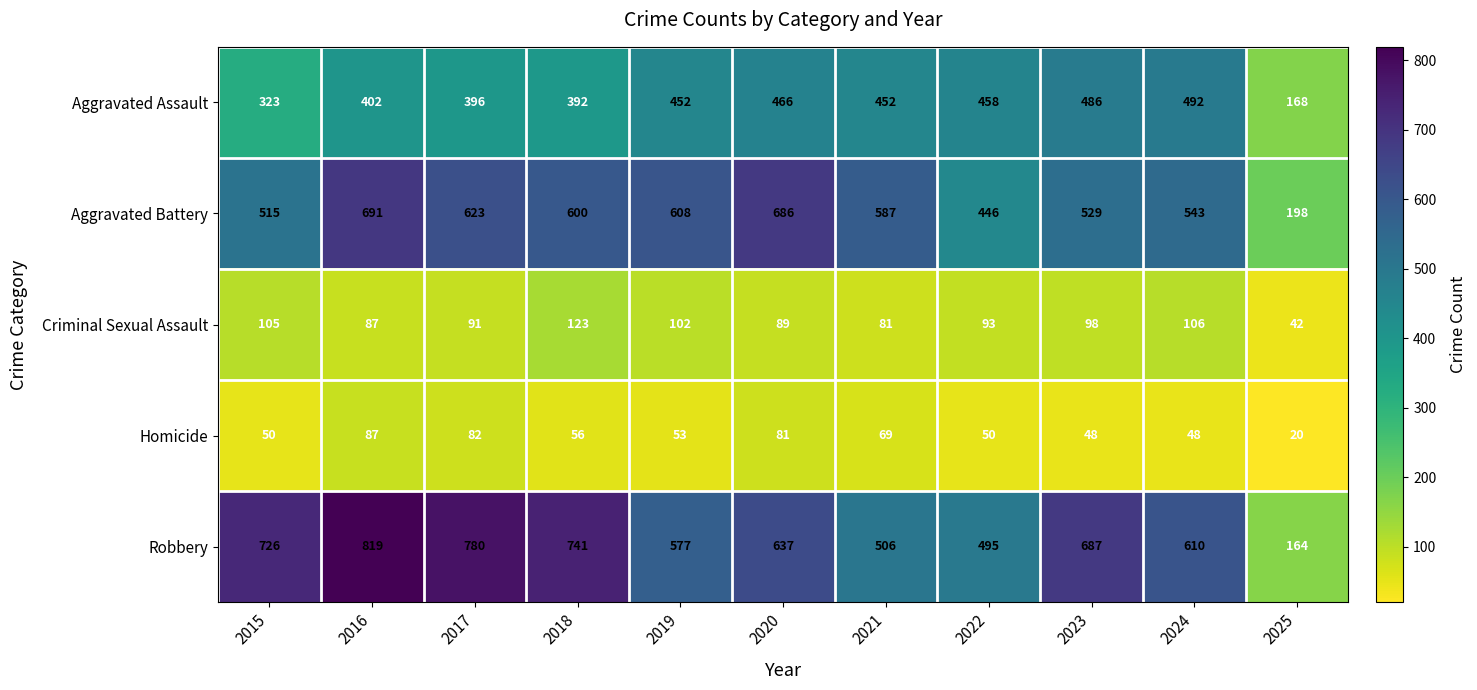

What is the difference between the second highest and minimum values in the Criminal Sexual Assault series?

64